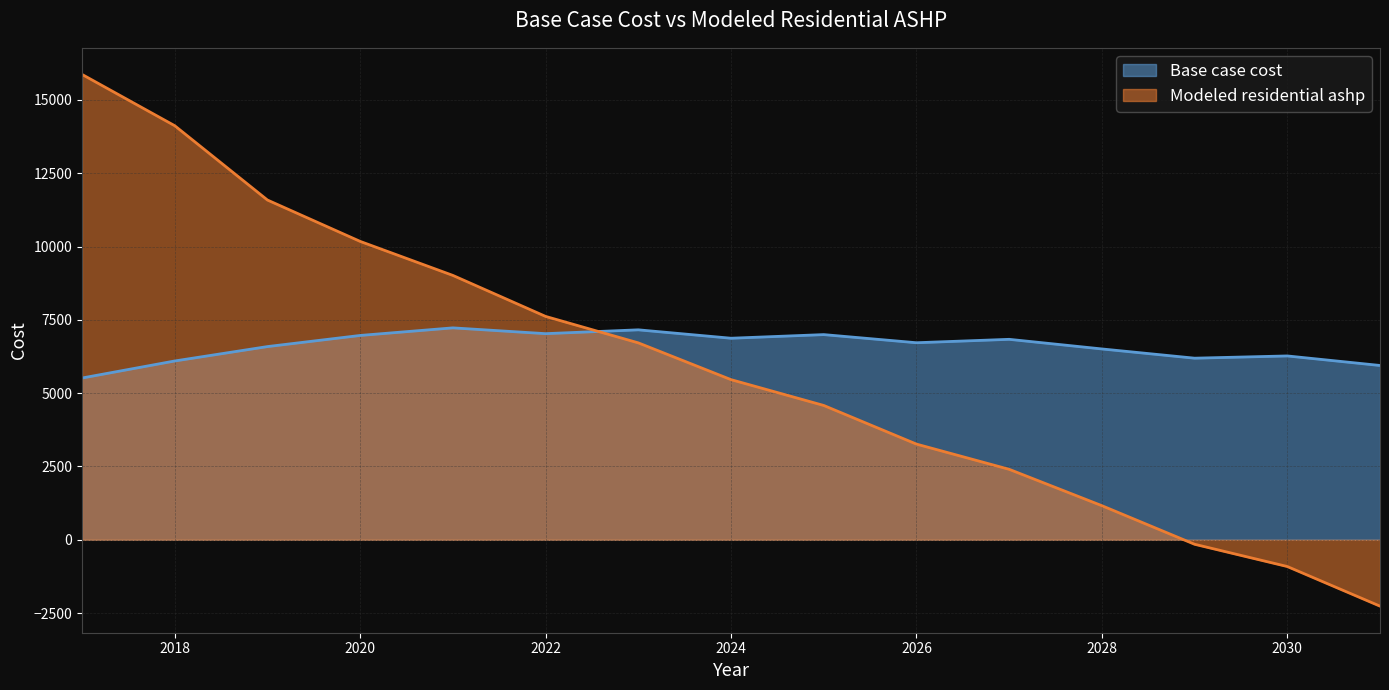

Does the chart have visible grid lines?

Yes